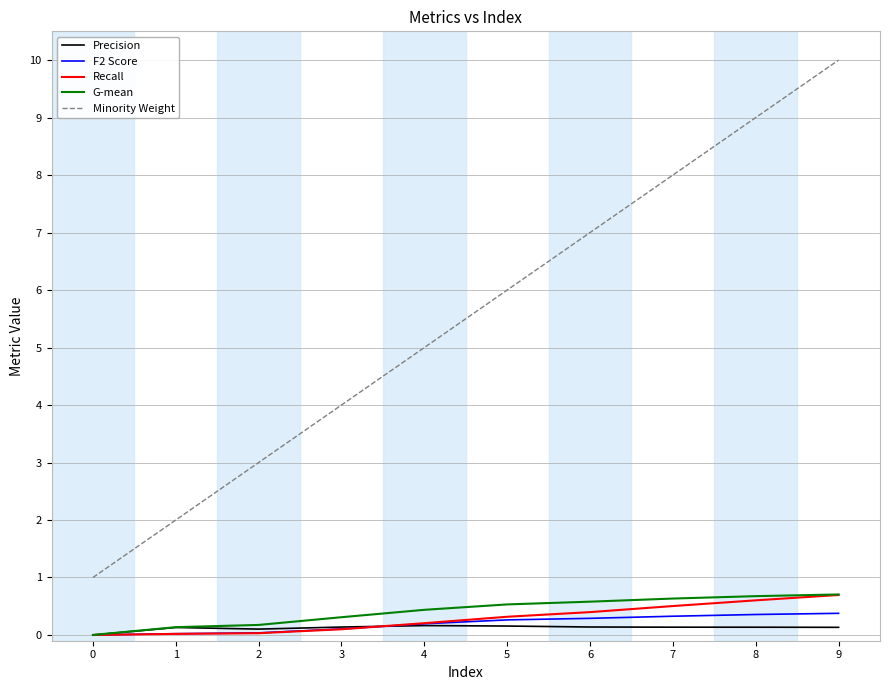

Which series changed the most between 7 and 8?

Minority Weight